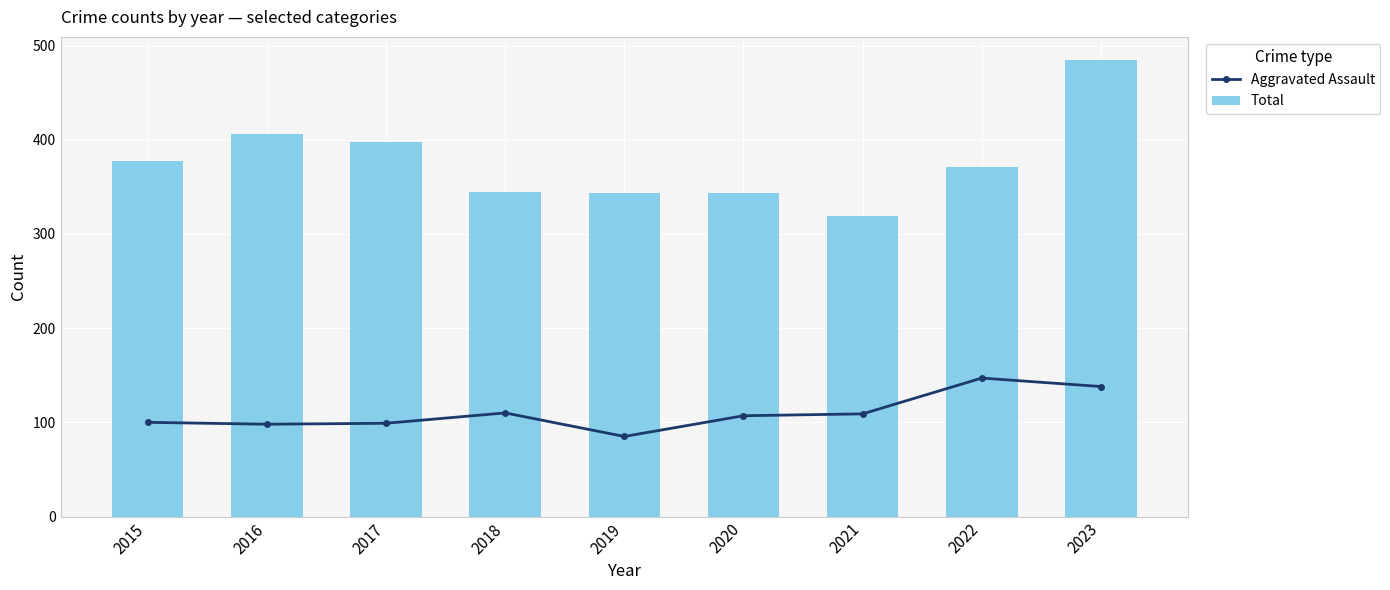

At how many categories does at least one series exceed 211?

9